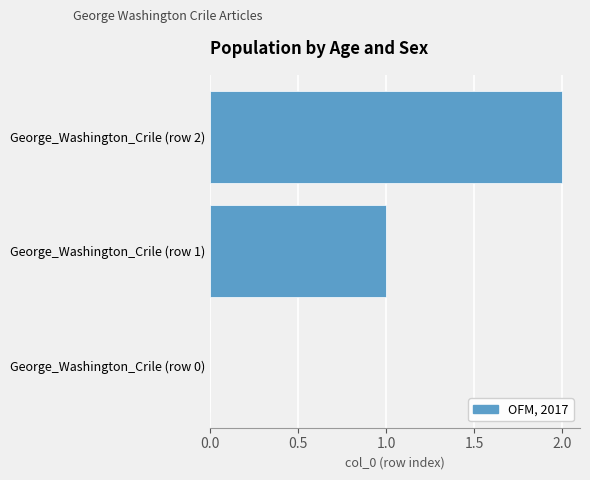

Count the number of data series in this chart.

1